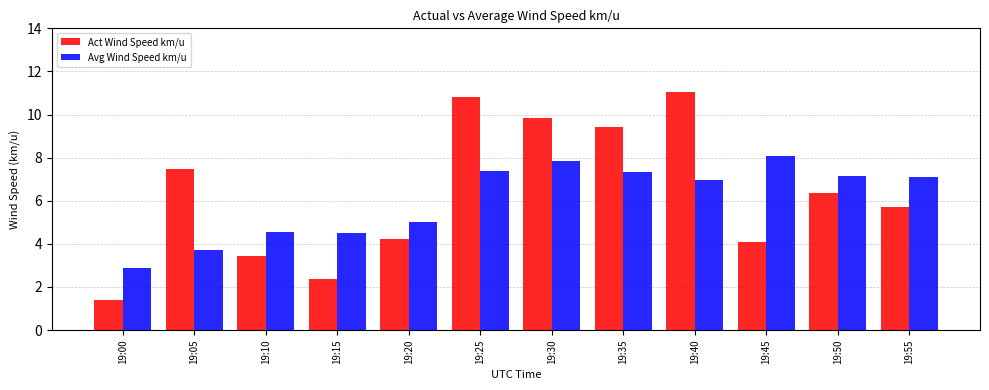

What is the greatest value displayed?

11.1